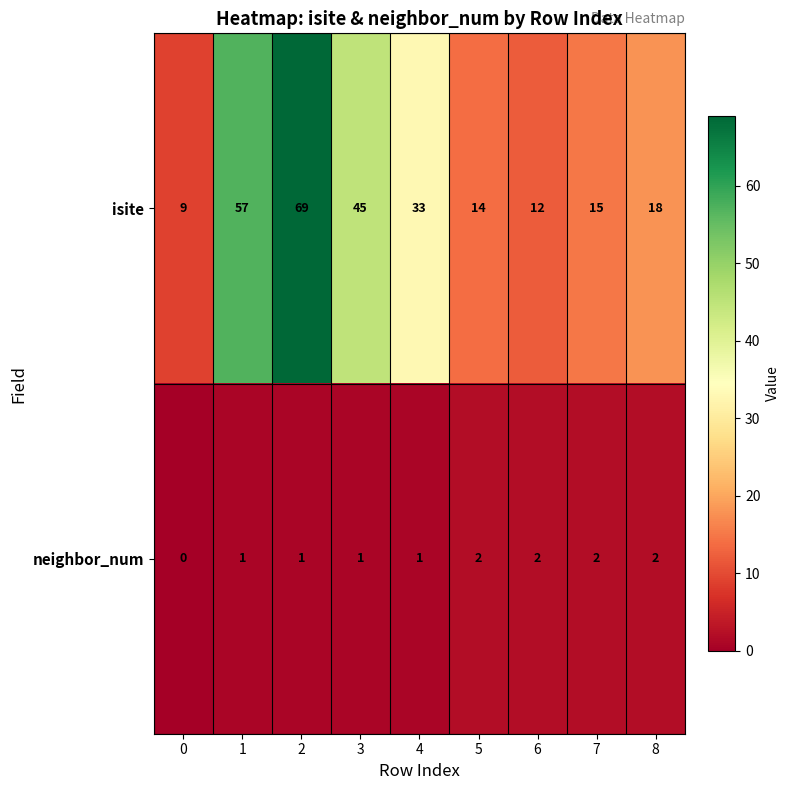

Which series changed the most between 4 and 6?

isite